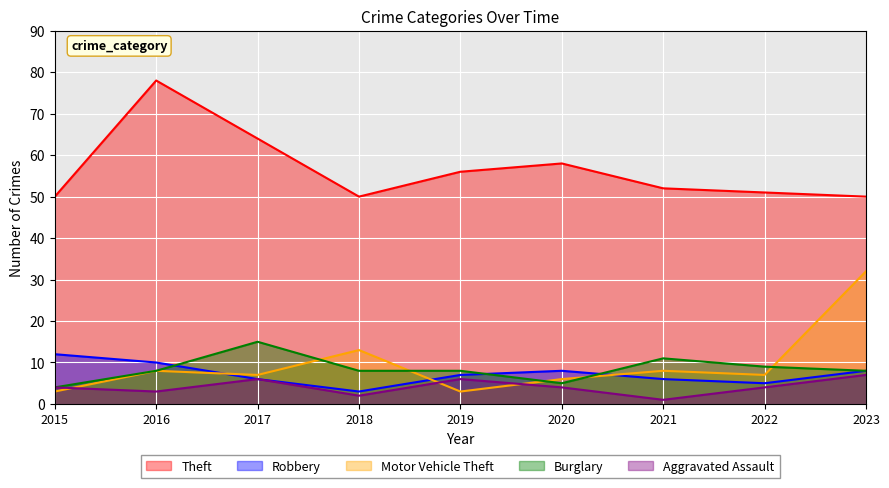

Does the chart display data point markers on the line(s)?

No